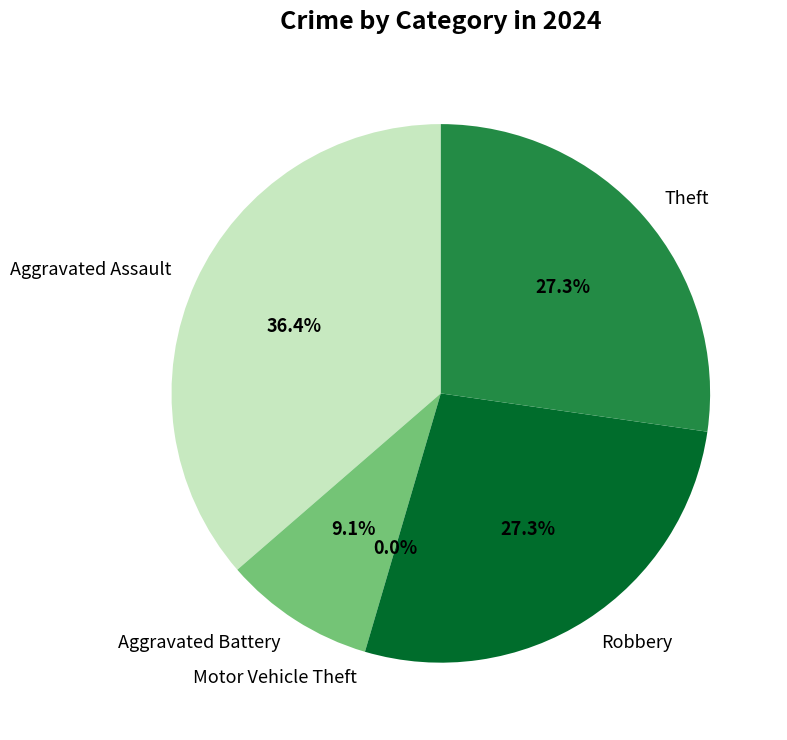

The Aggravated Battery slice represents 9% of the pie. True or false?

True